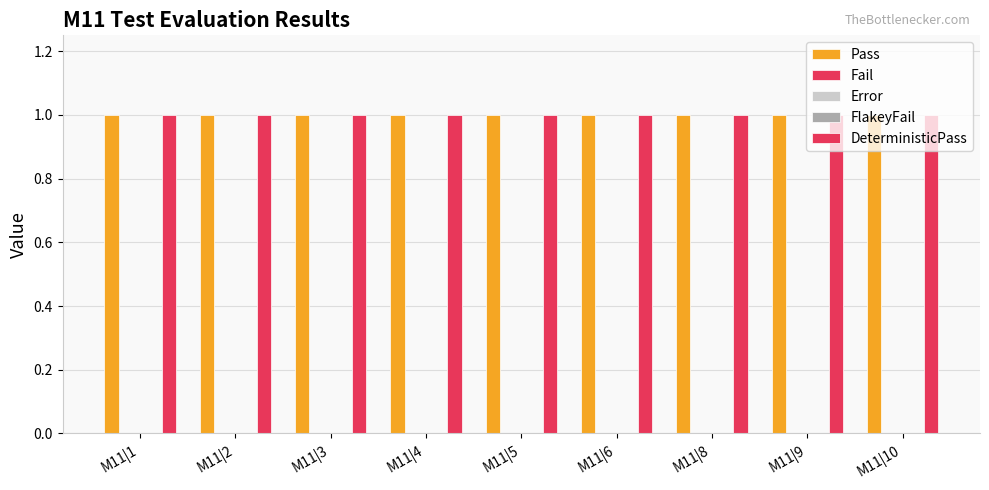

Between M11|10 and M11|2, which is larger?

M11|10